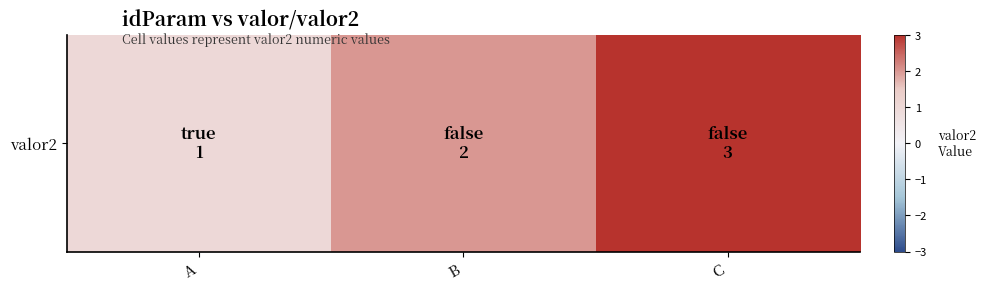

What is the approximate value at B?

2